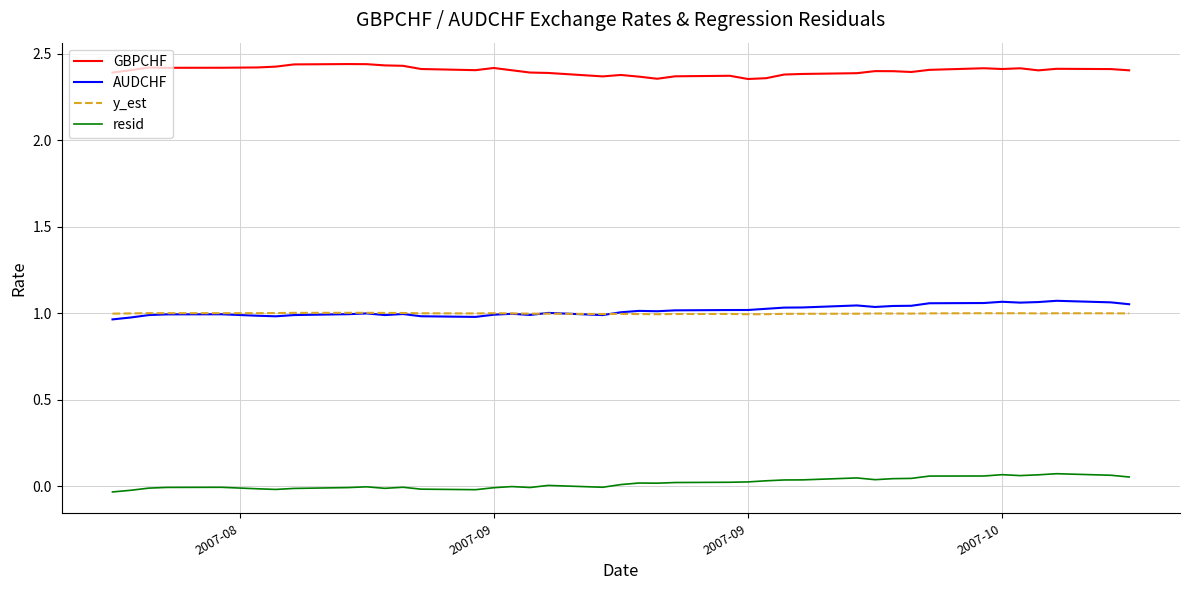

Which series has the largest total across all categories?

GBPCHF